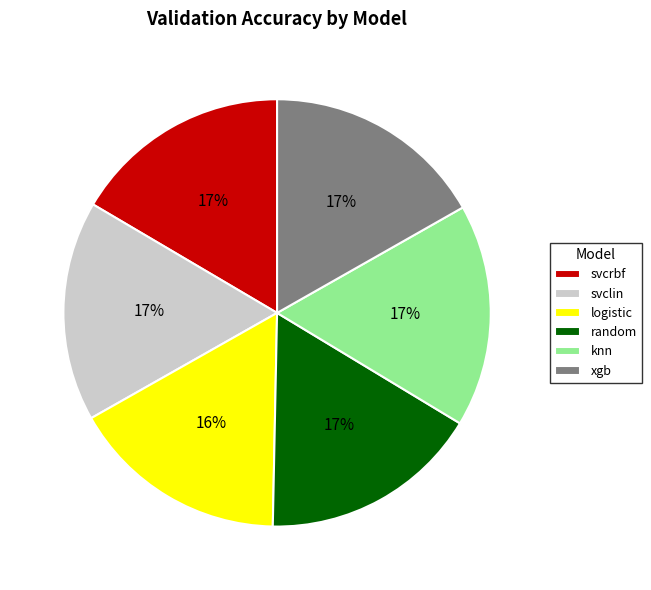

How many slices are in this pie chart?

6